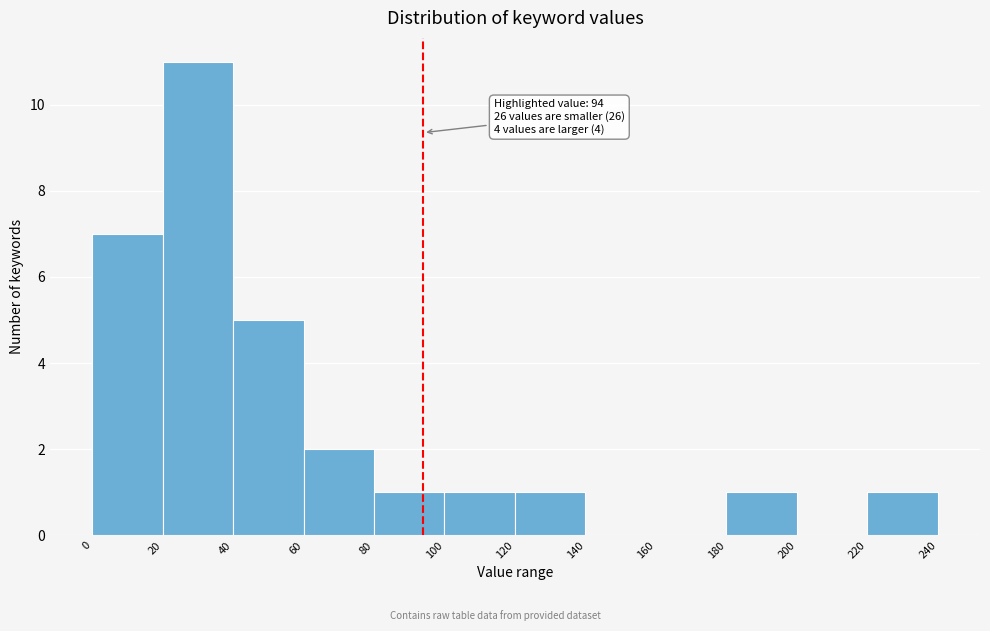

Over which range of the x-axis is the bar tallest?

20 to 40